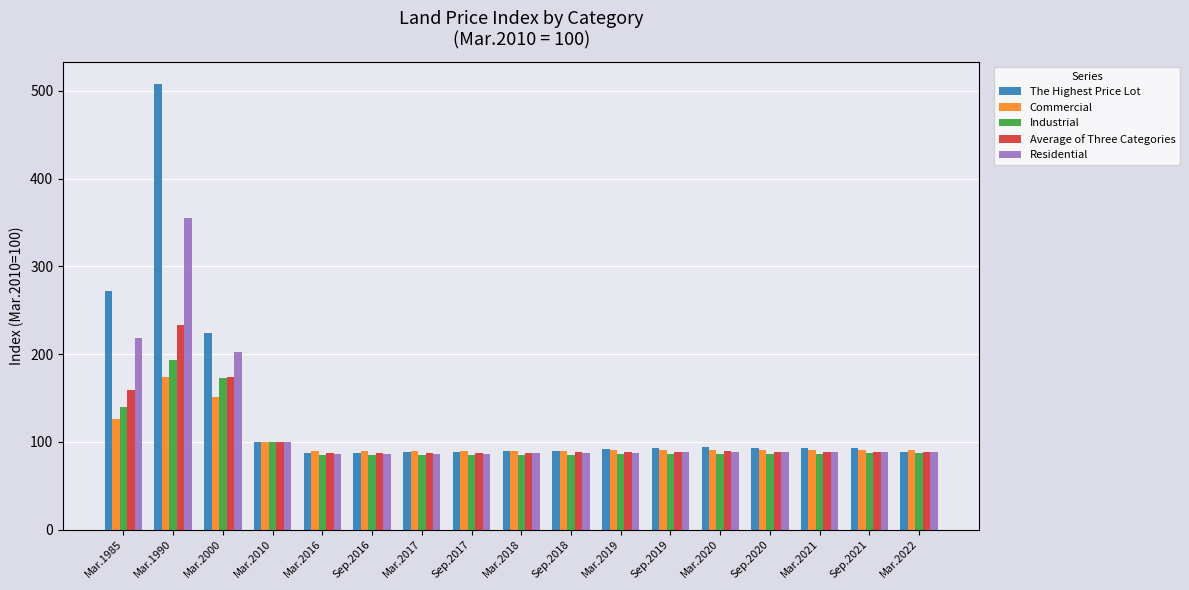

What position from the left is Mar.1985?

1